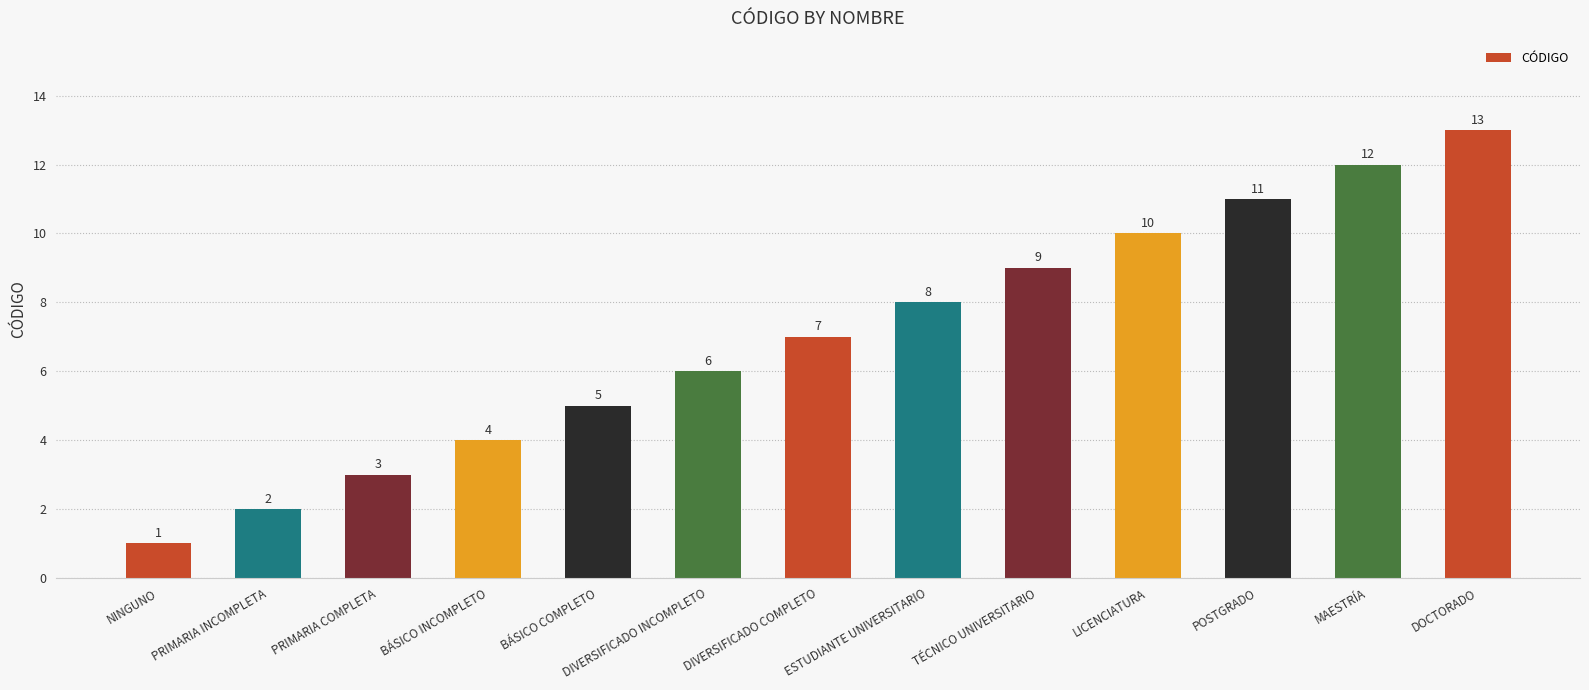

What is the value of the 10th bar from the left?

10